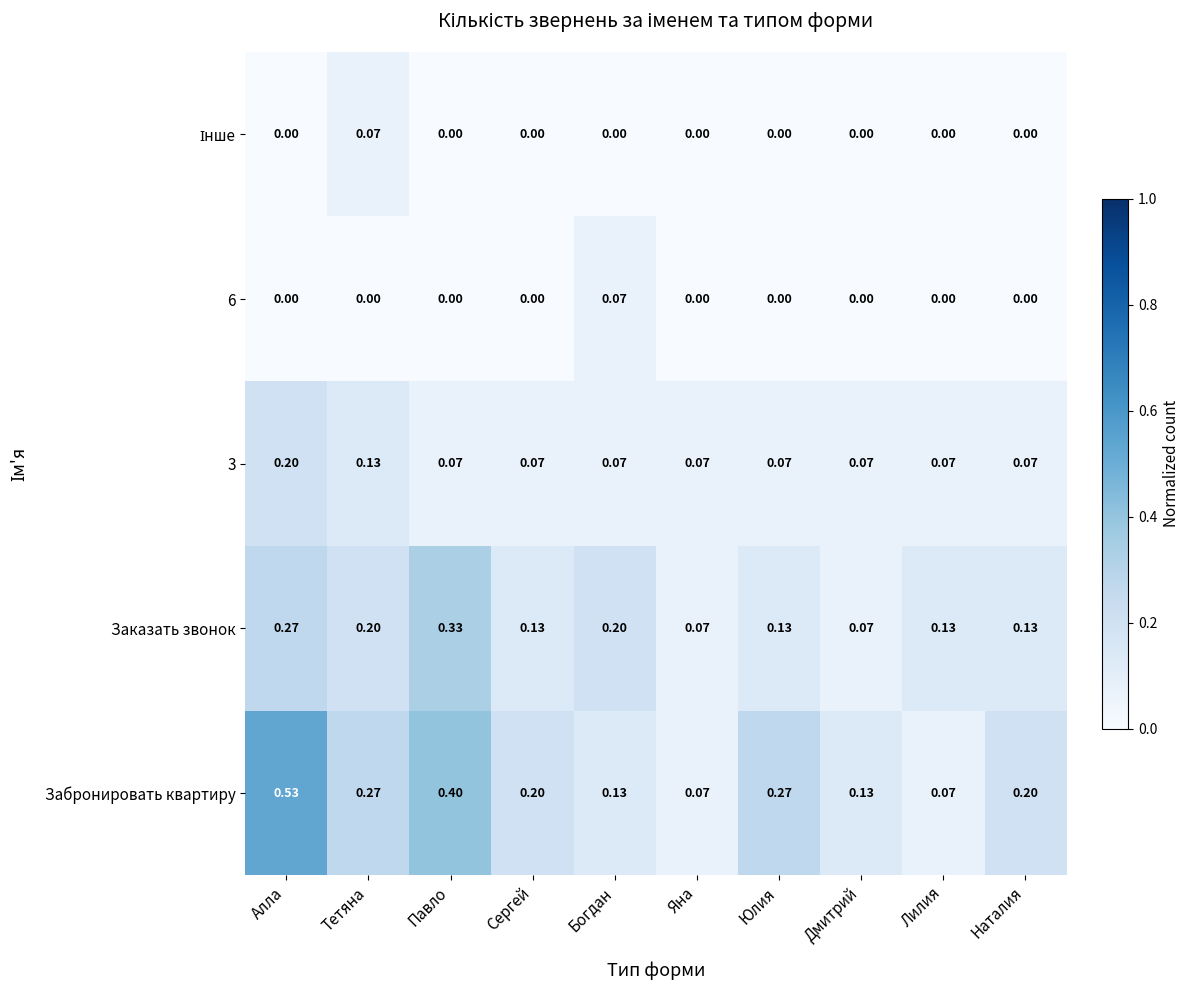

At which category does the chart reach its peak across all series?

Алла